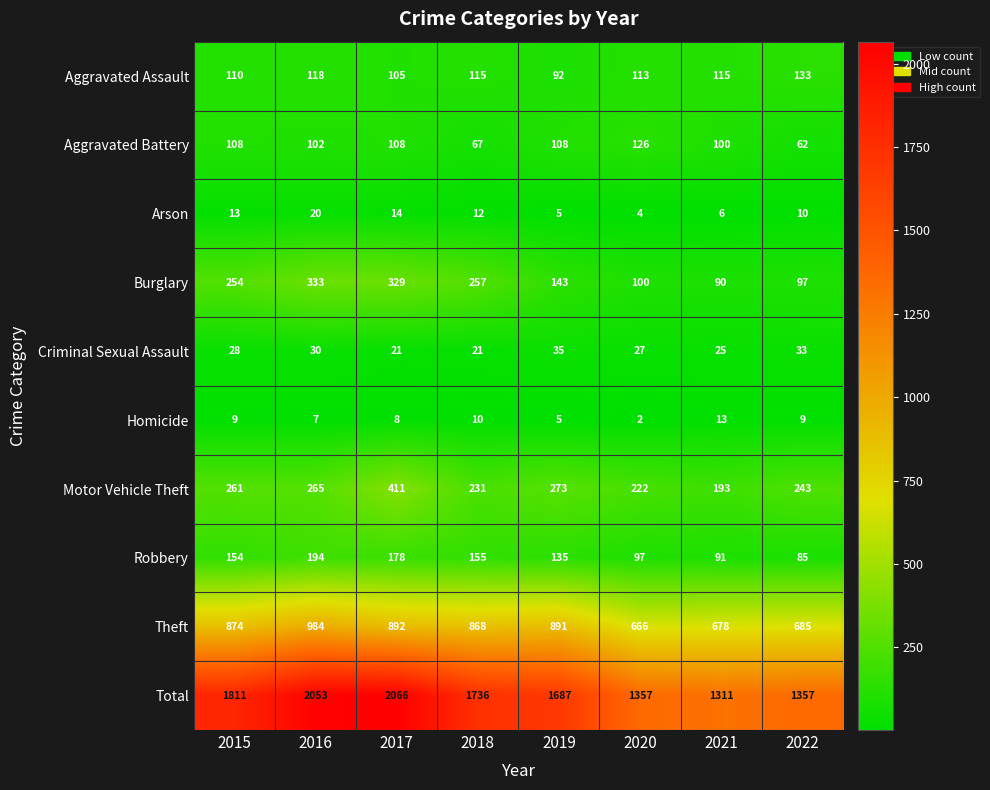

How many data points does each series have?

8